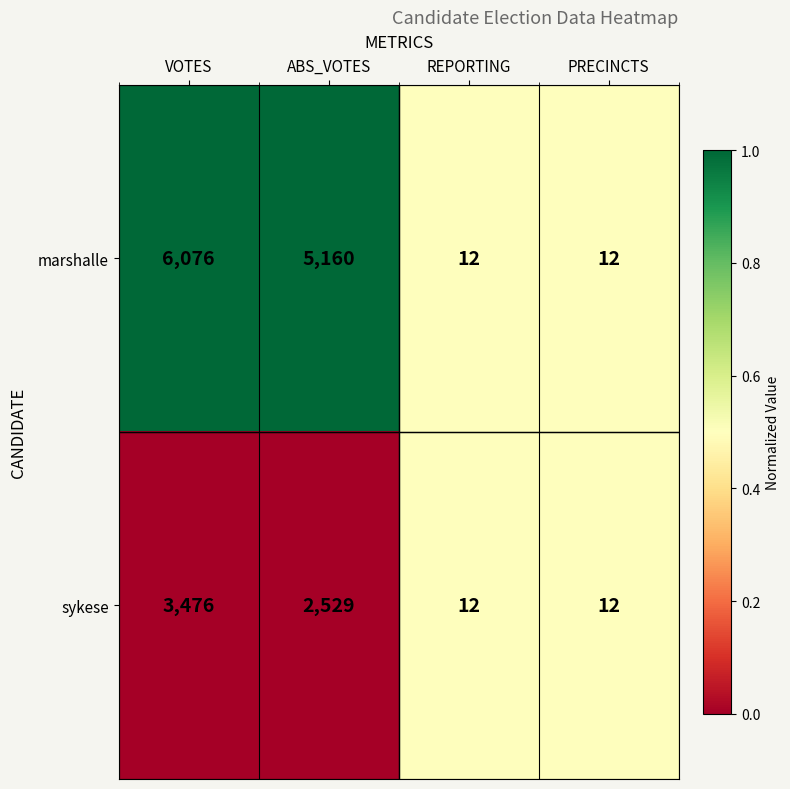

Is the value of sykese at ABS_VOTES greater than the value of marshalle at ABS_VOTES?

No